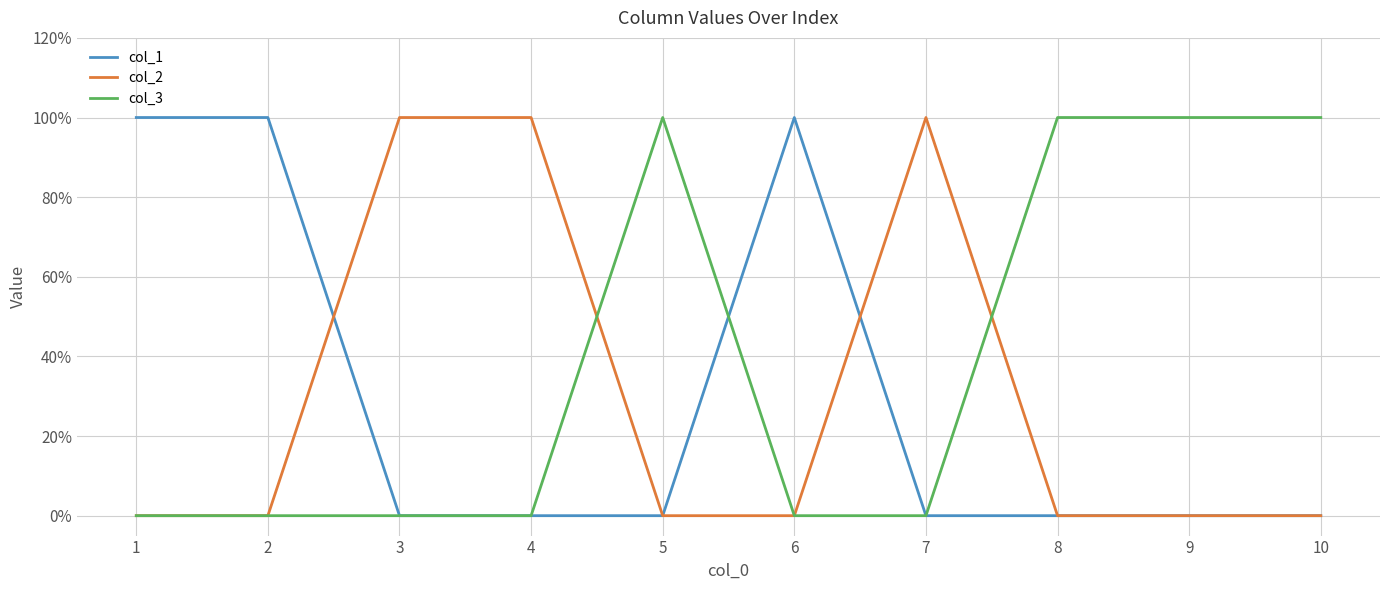

What value does the col_3 series have at 9?

1